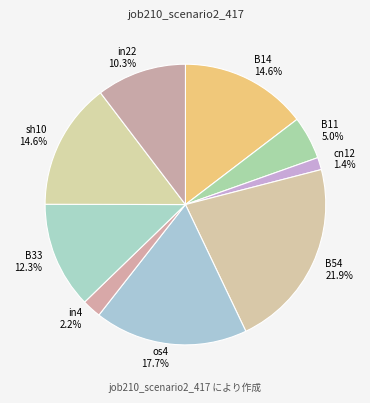

To the nearest percent, what is the combined percentage of in4 and B33?

14%